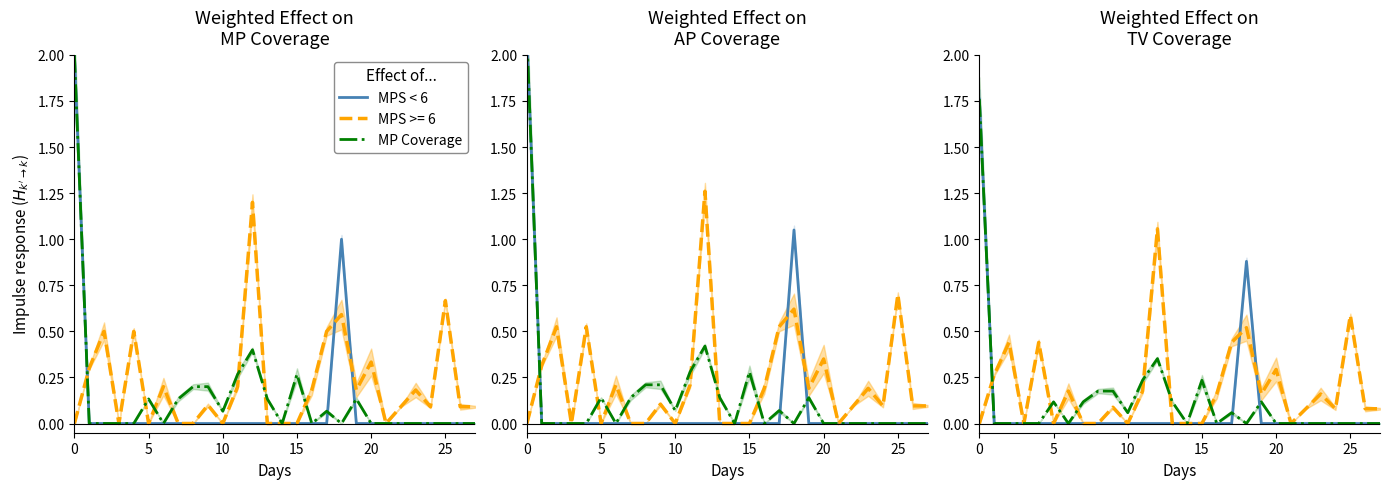

How many values in the MP Coverage series exceed 0?

12